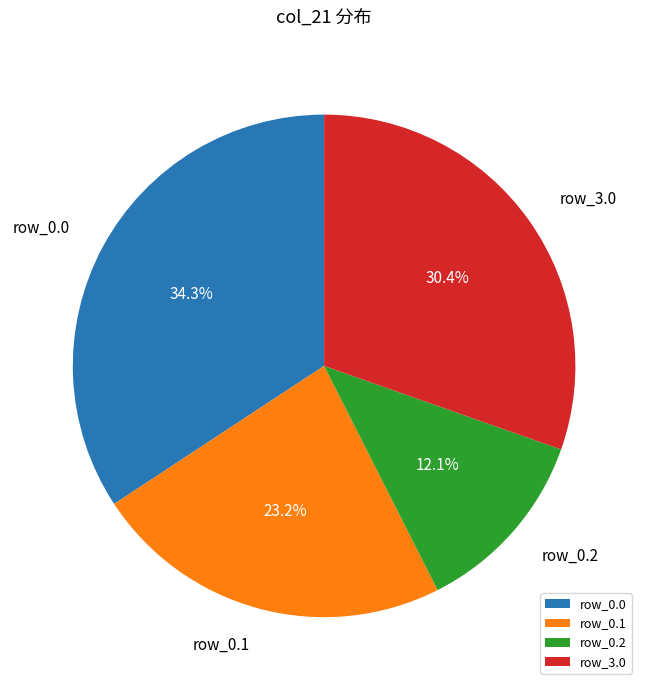

Is there a majority slice in this chart?

No